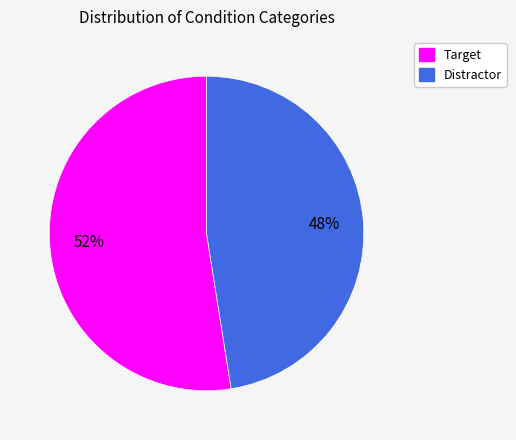

Does any single category account for the majority?

Yes